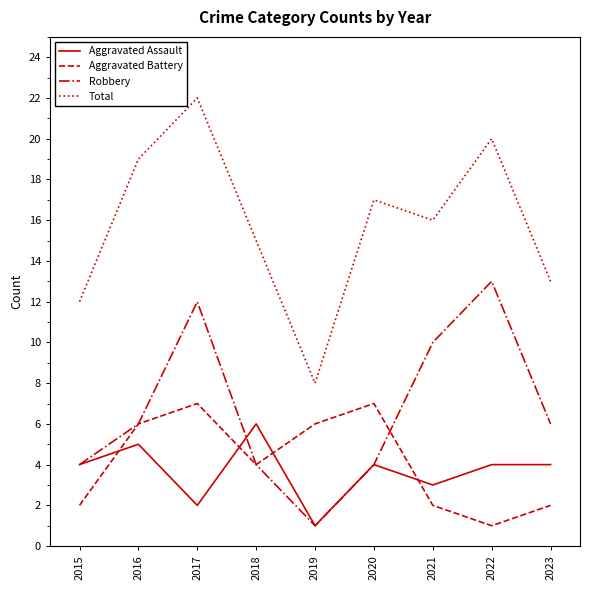

True or false: Aggravated Assault and Robbery cross at least once.

True